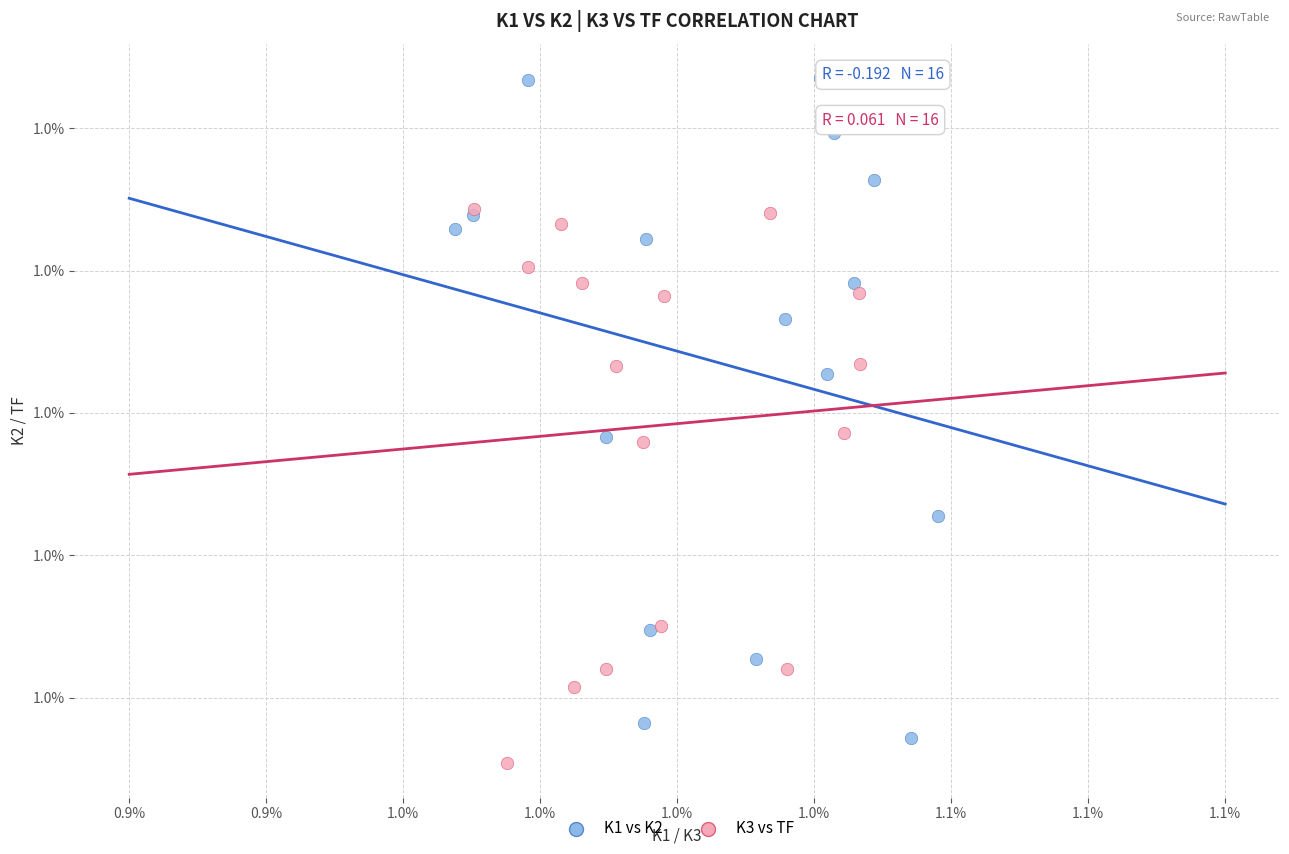

What are all the series names shown in the legend?

K1 vs K2, K3 vs TF